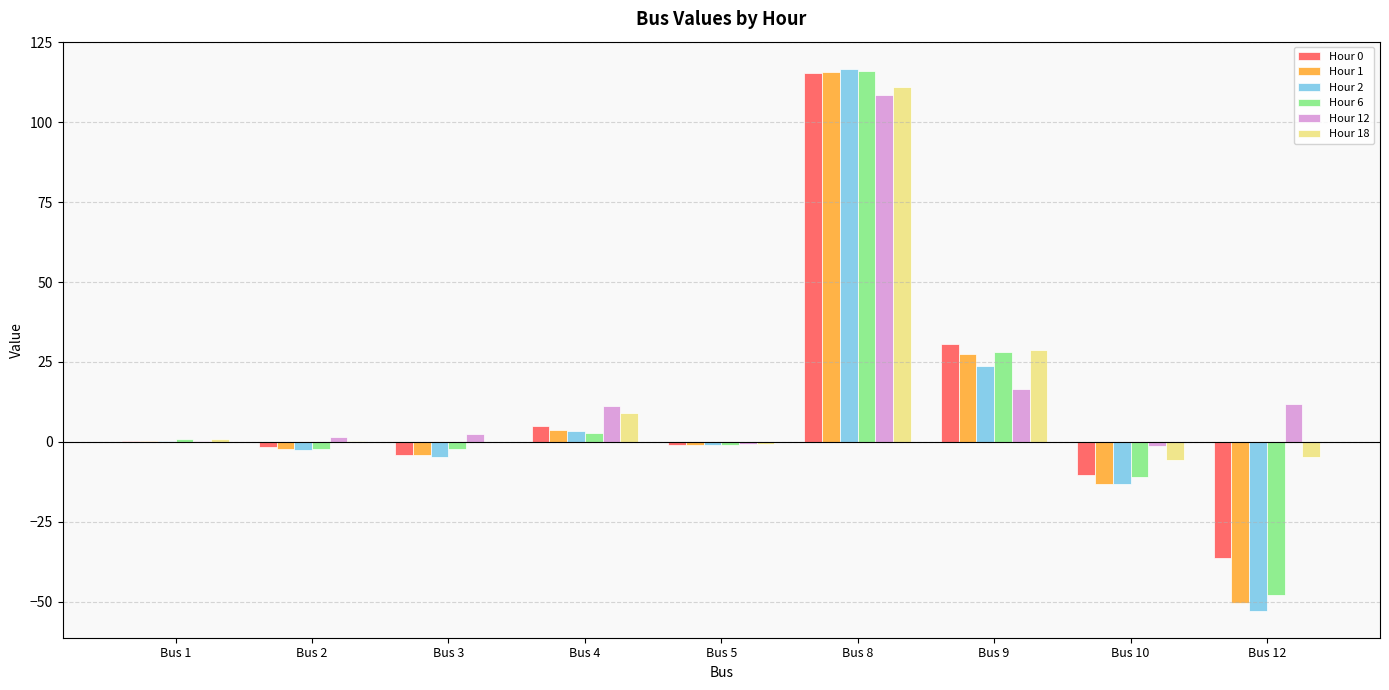

Where is Hour 2 nearest to the value 31?

Bus 9